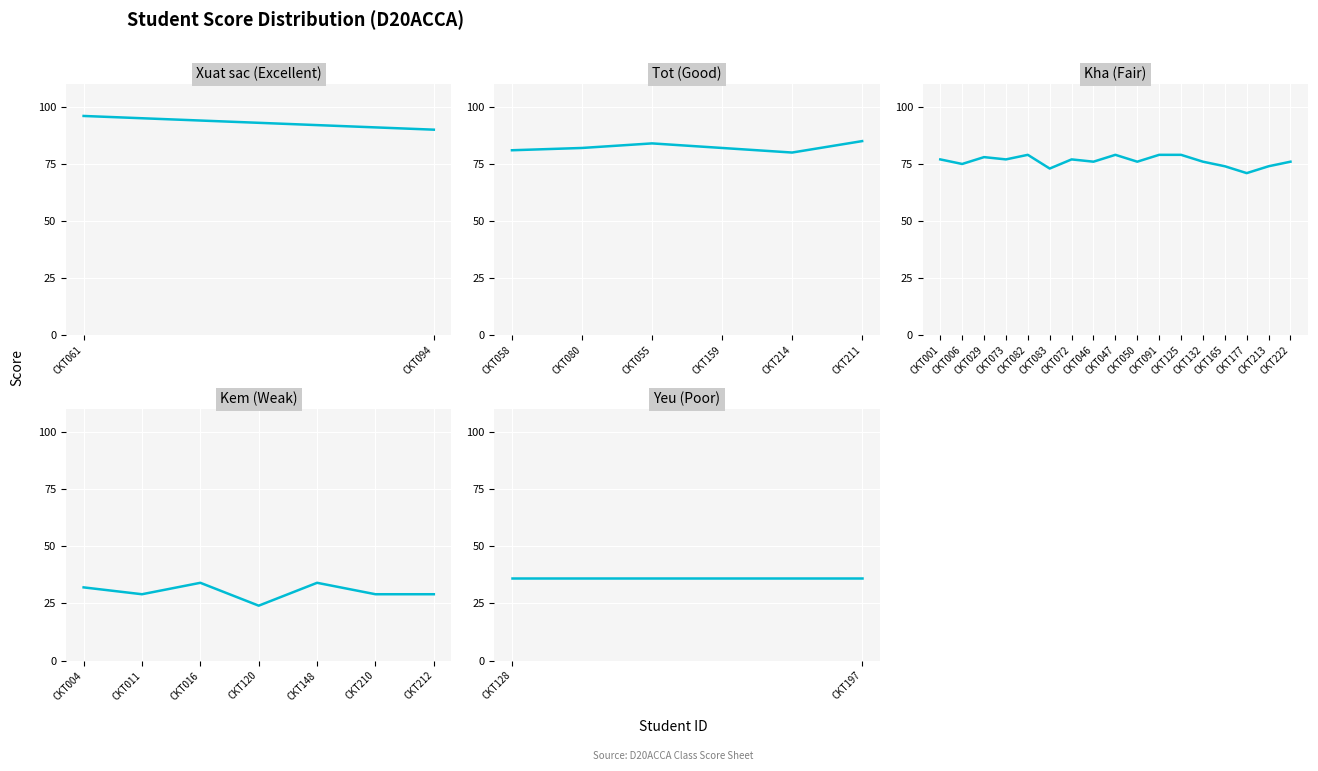

How many lines are shown in the chart?

1